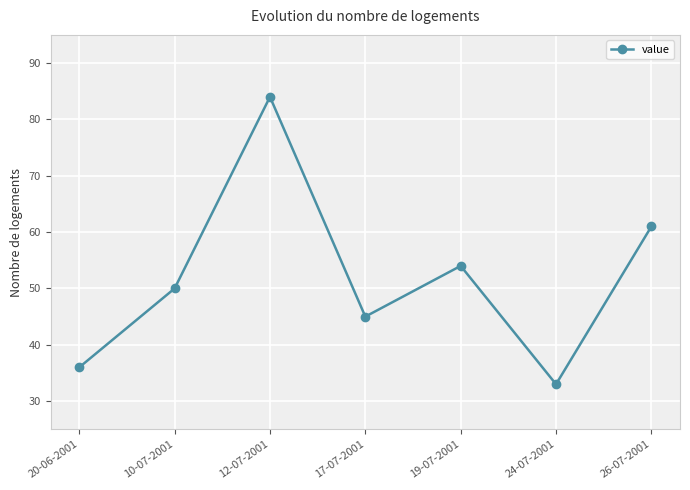

What is the label of the 4th point from the left?

17-07-2001